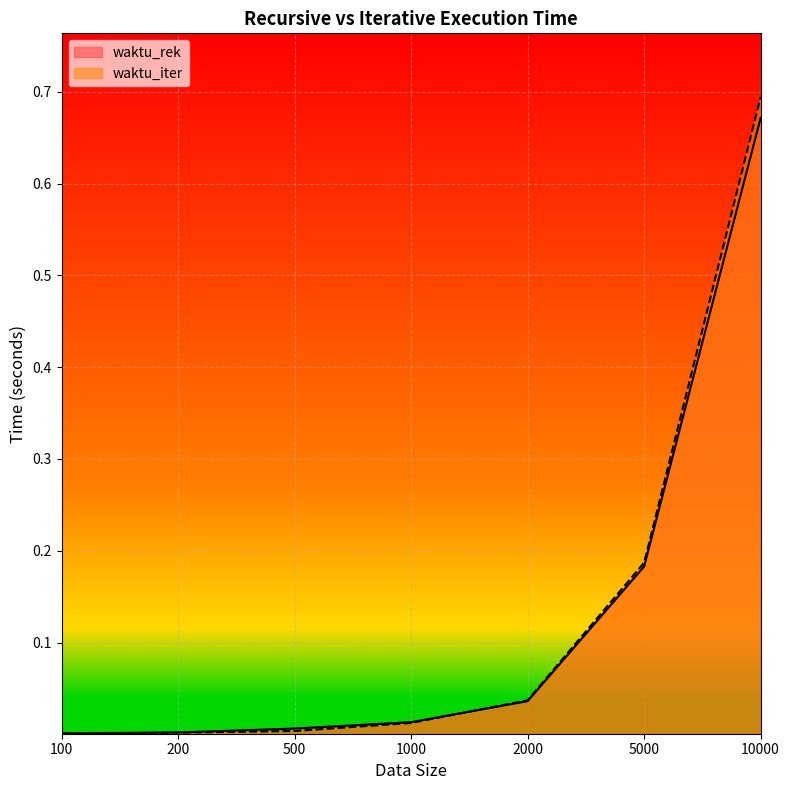

Count the number of data series in this chart.

2